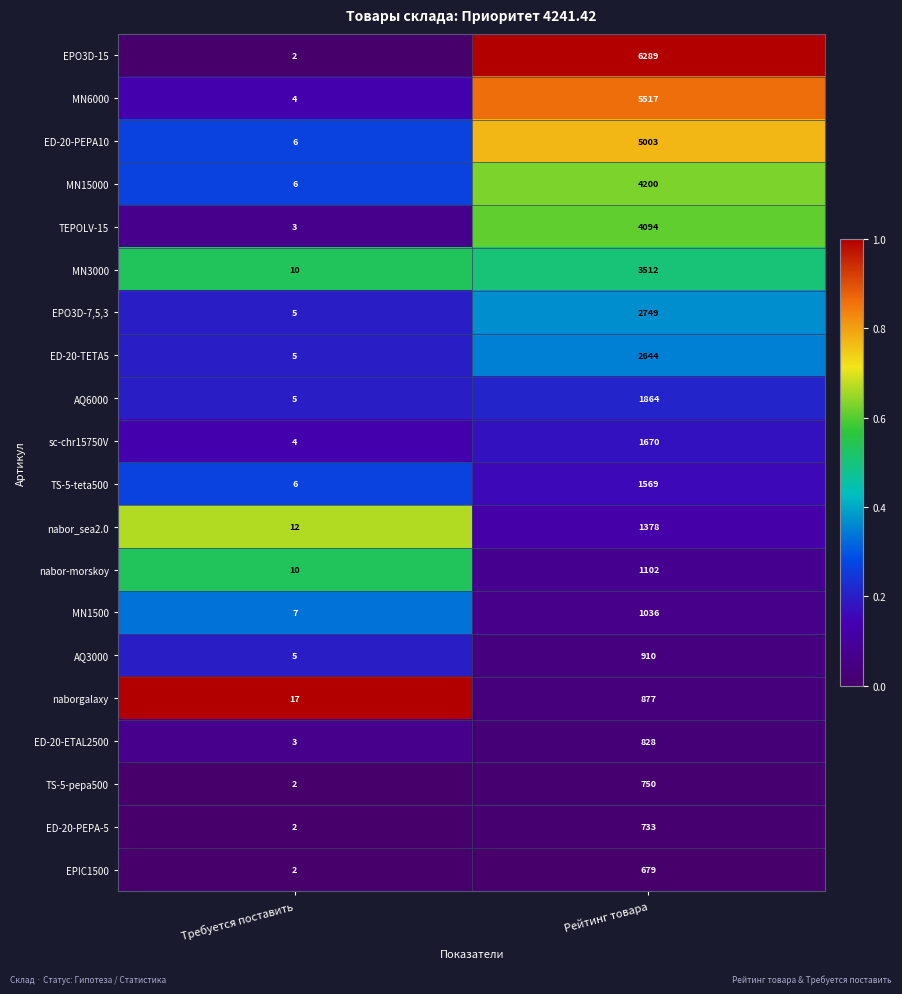

At which category does the chart reach its minimum across all series?

Требуется поставить